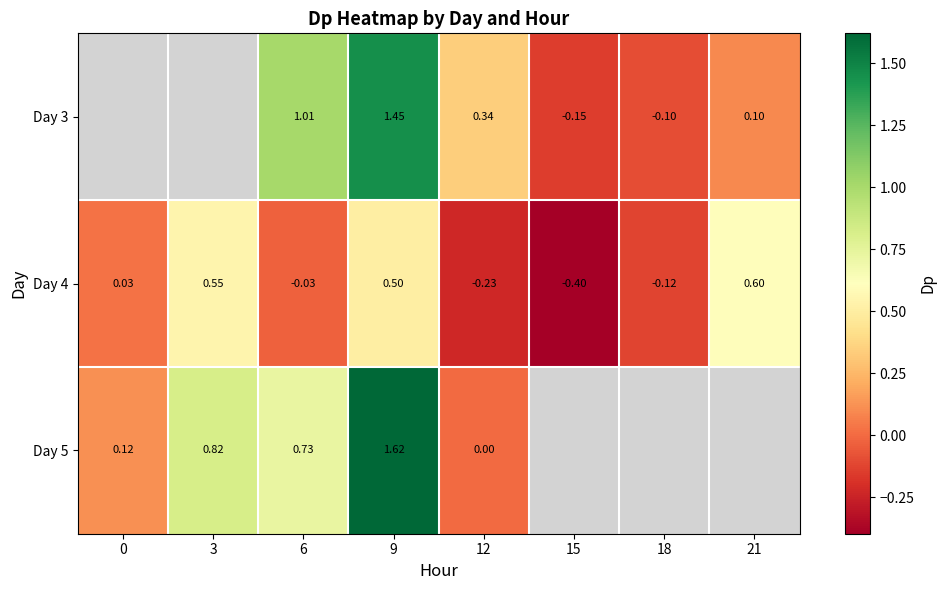

At which category is the sum across all series the highest?

9